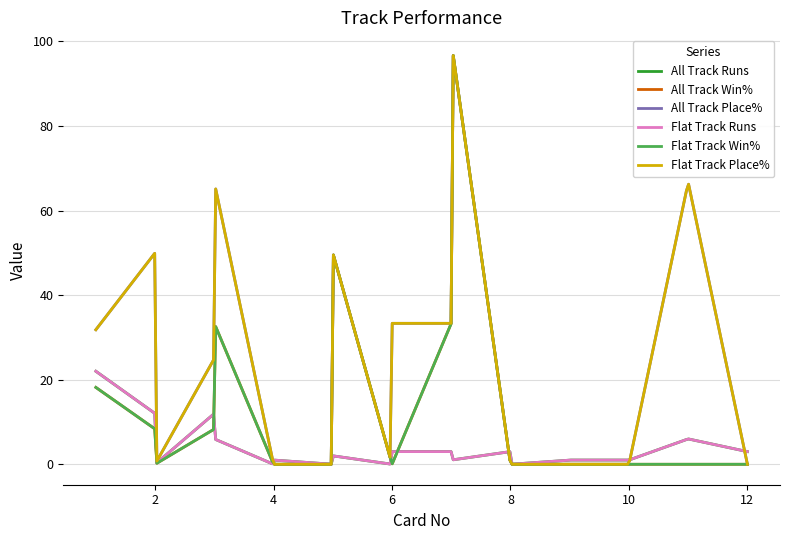

Does the chart display data point markers on the line(s)?

No